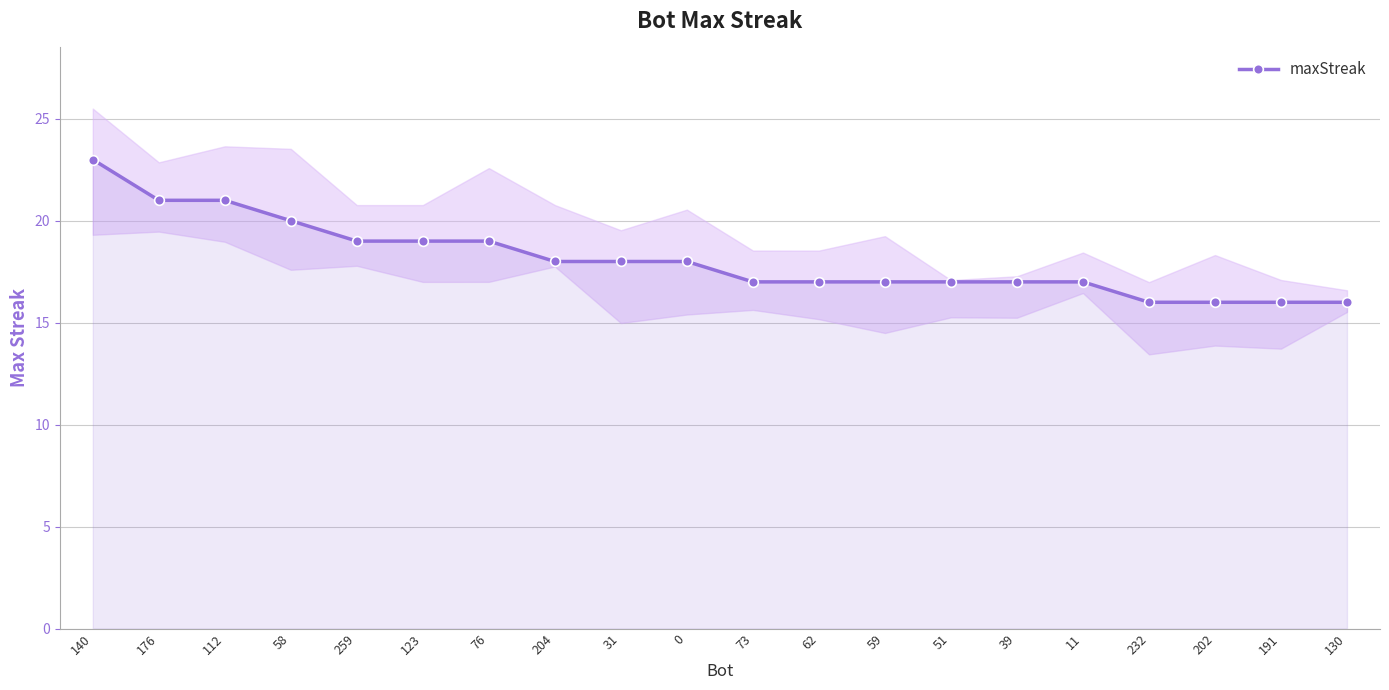

Approximately how many times larger is the value at 59 compared to 31?

0.9